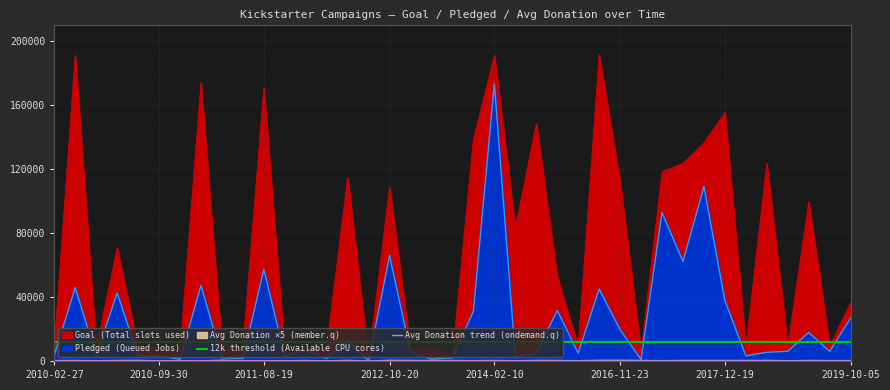

True or false: Average Donation has a value of 465.7 at 4.

True